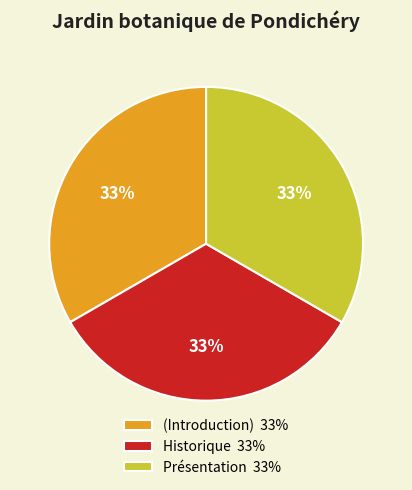

Is it true that (Introduction) 33% is 33% of the pie?

True